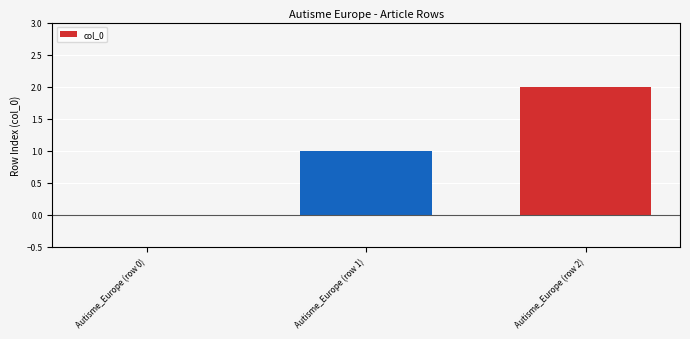

Which category has the highest value across all series?

Autisme_Europe (row 2)